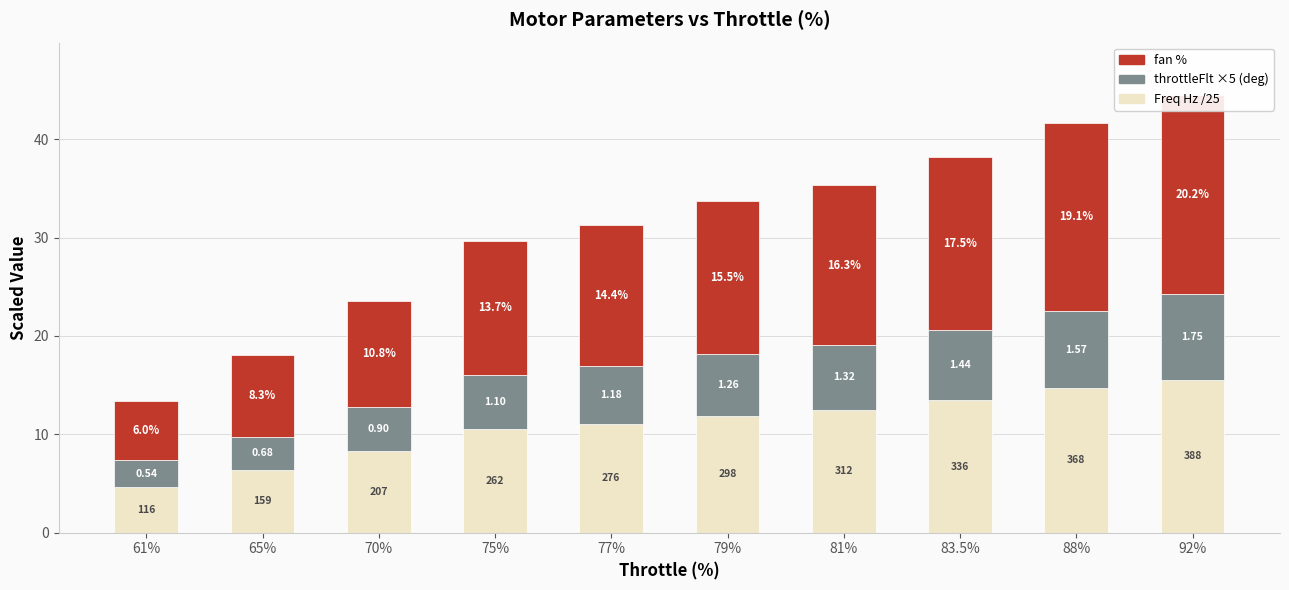

List the series in order of their peak value, lowest first.

throttleFlt ×5, Freq Hz /25, fan %